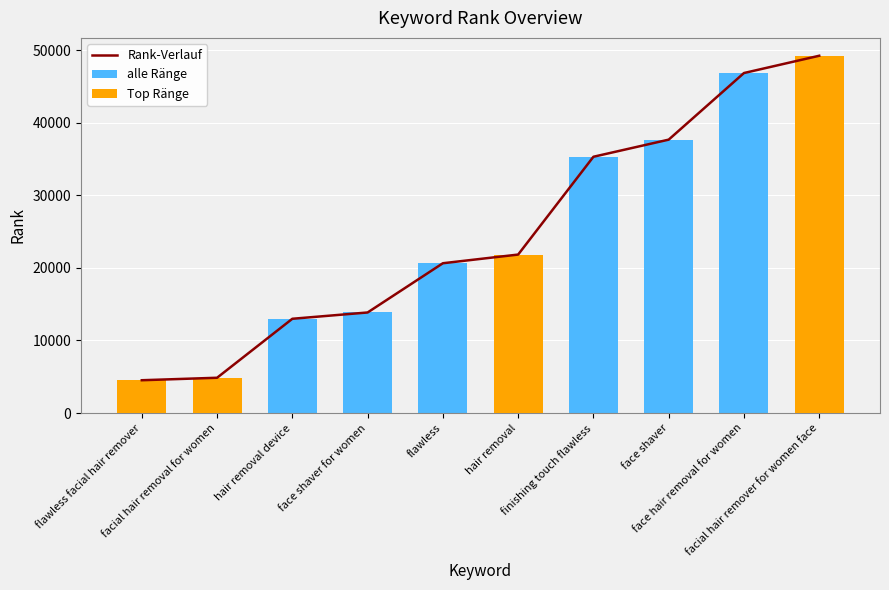

Reading right to left, transcribe all the data shown in this chart.

Rank-Verlauf: 49221	46841	37663	35304	21831	20635	13852	12984	4858	4517
alle Ränge: 49221	46841	37663	35304	21831	20635	13852	12984	4858	4517
Top Ränge: 49221	0	0	0	21831	0	0	0	4858	4517